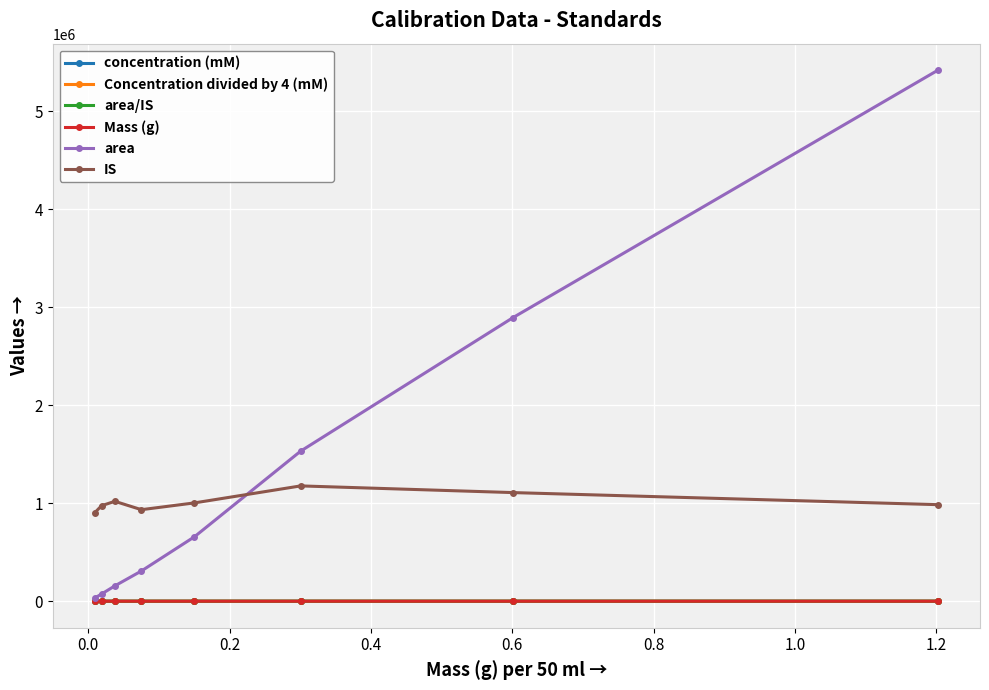

Which series has the largest total across all categories?

area